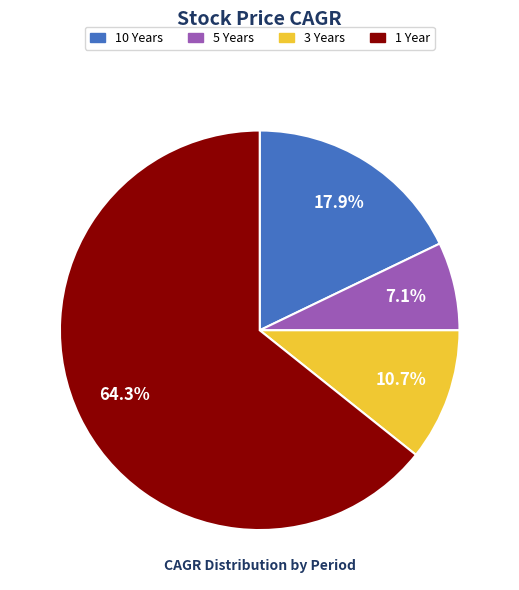

How many segments does this pie chart have?

4